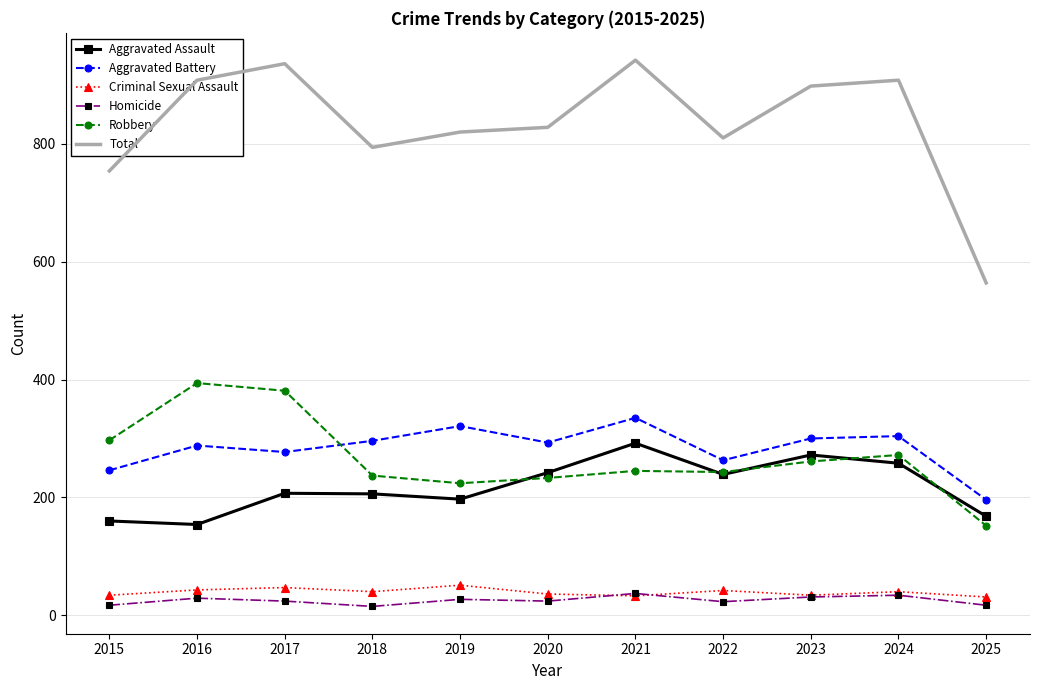

What is the highest value of the Aggravated Battery series?

335